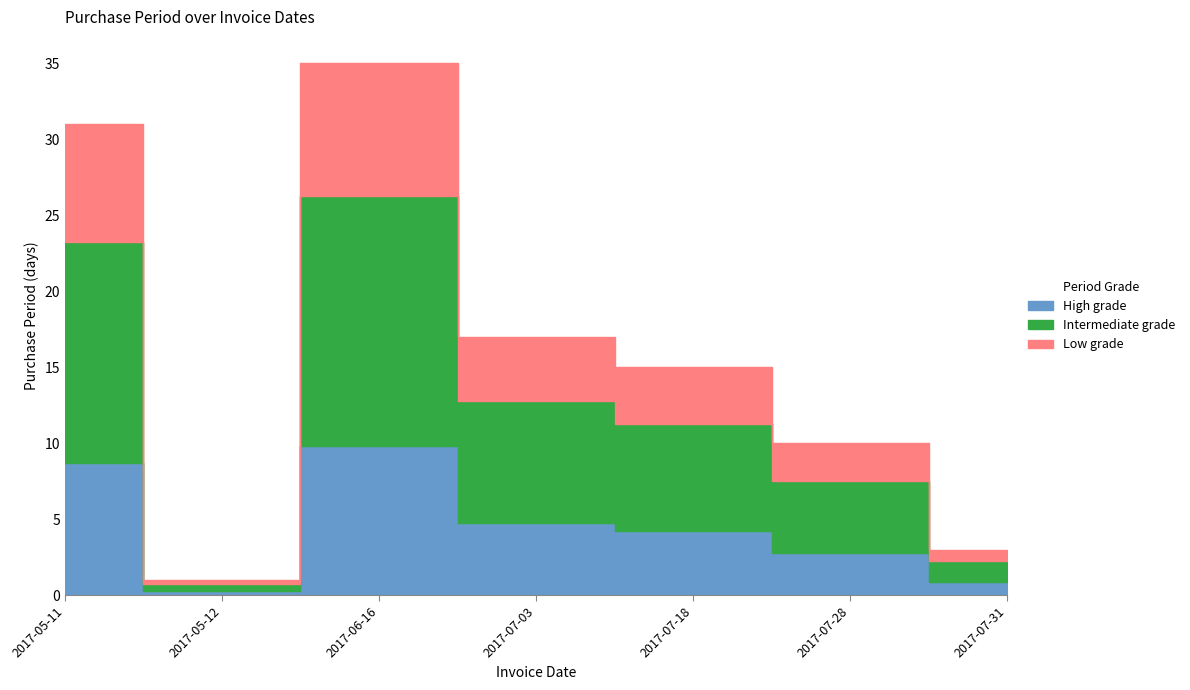

At which label does the data first exceed 15?

2017-05-11